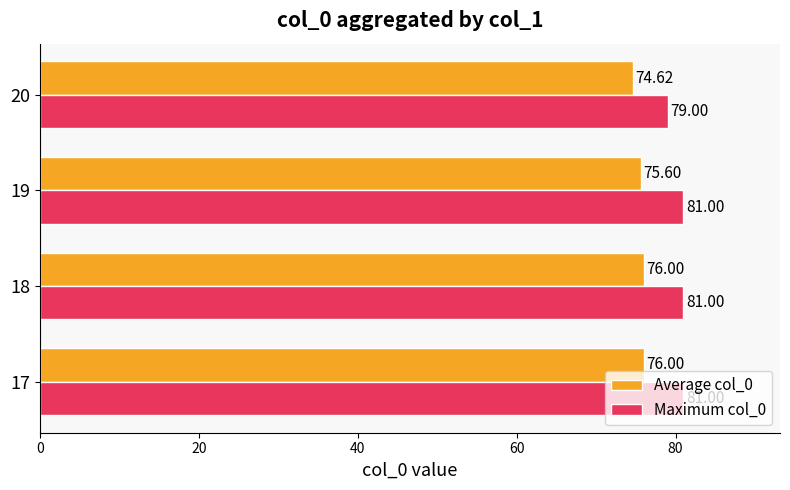

What is the maximum value for Average col_0?

76.0